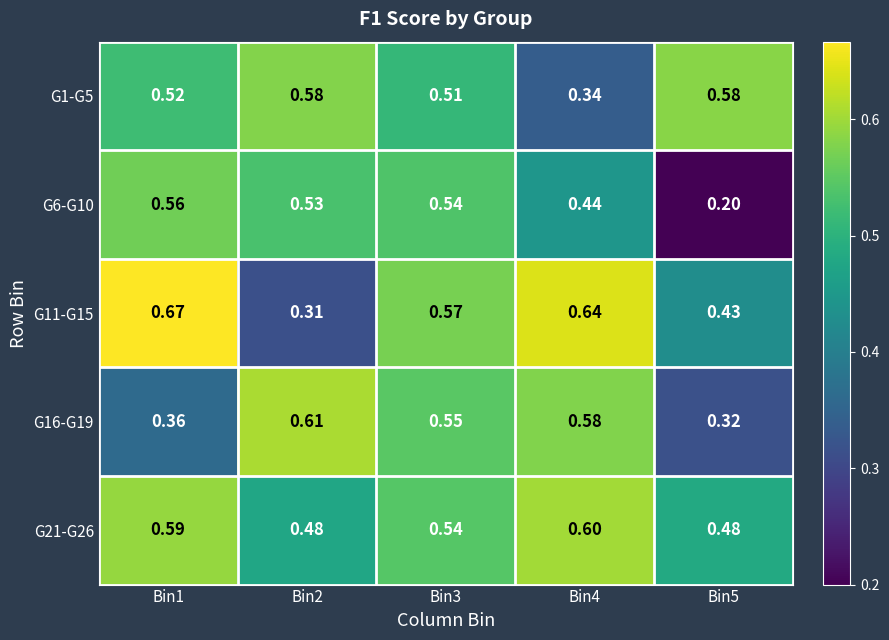

List the series in order of their overall mean, highest first.

G21-G26, G11-G15, G1-G5, G16-G19, G6-G10